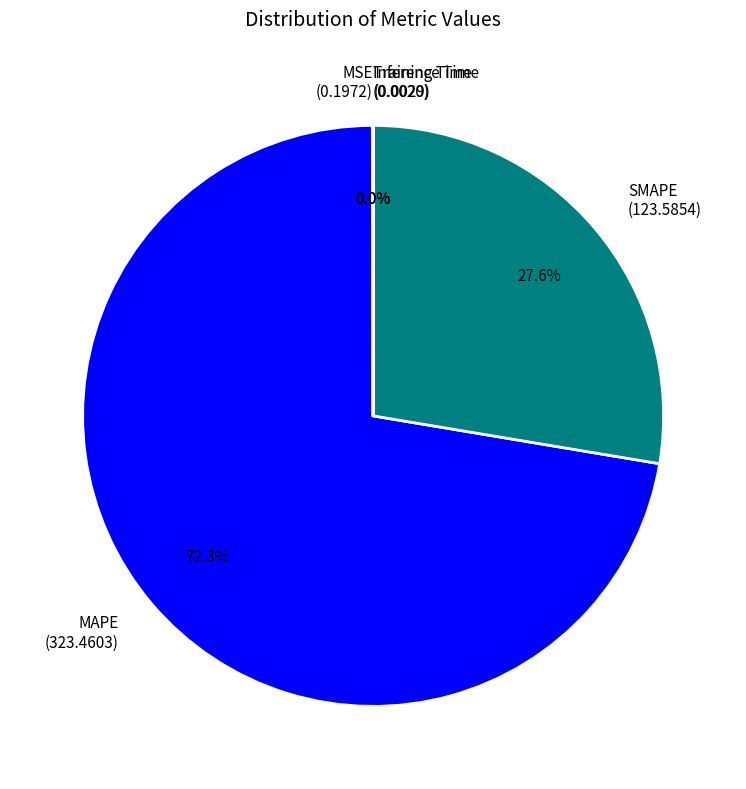

Which slice represents more than half of the pie?

MAPE